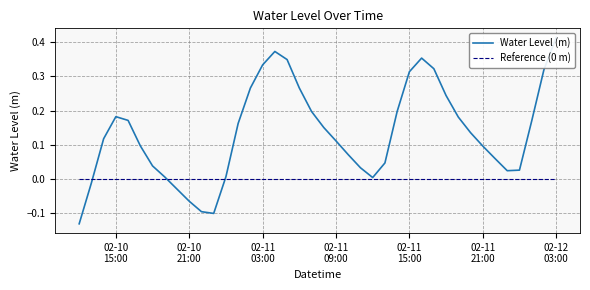

How many interior local valleys does the Water Level (m) series have?

3